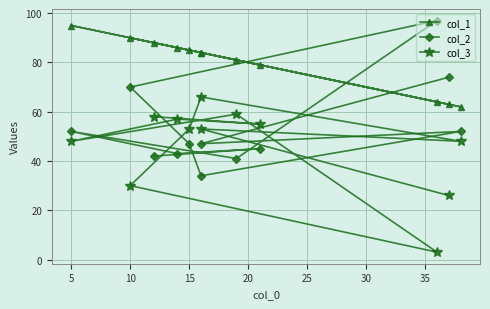

Which series ends up on top after the final intersection of col_3 and col_2?

col_2